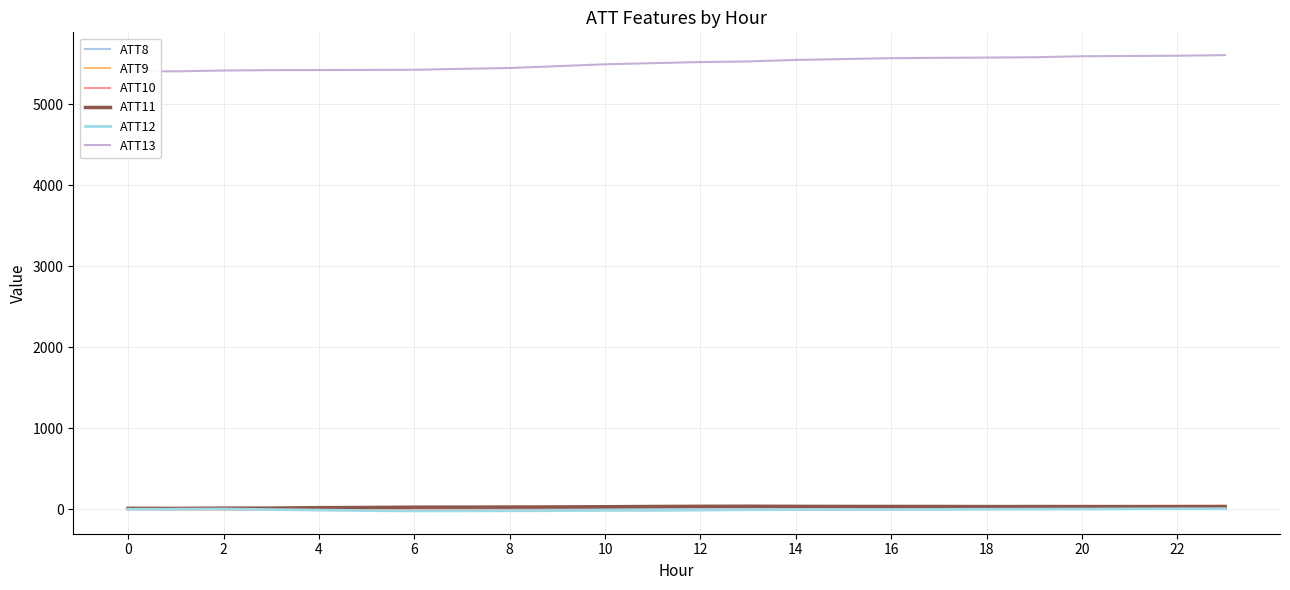

What is the label of the 8th point from the right?

16